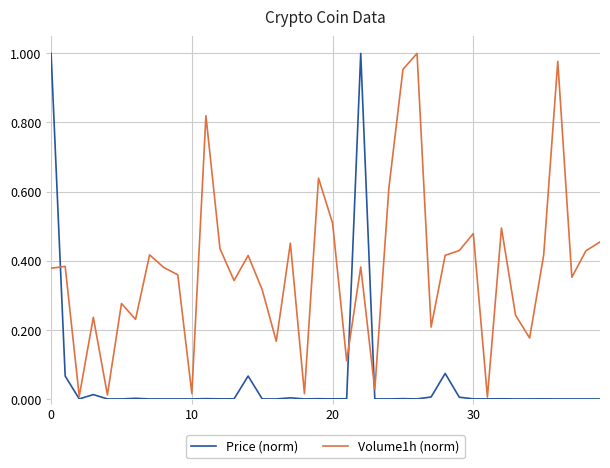

Which series has the largest total across all categories?

Volume1h (norm)